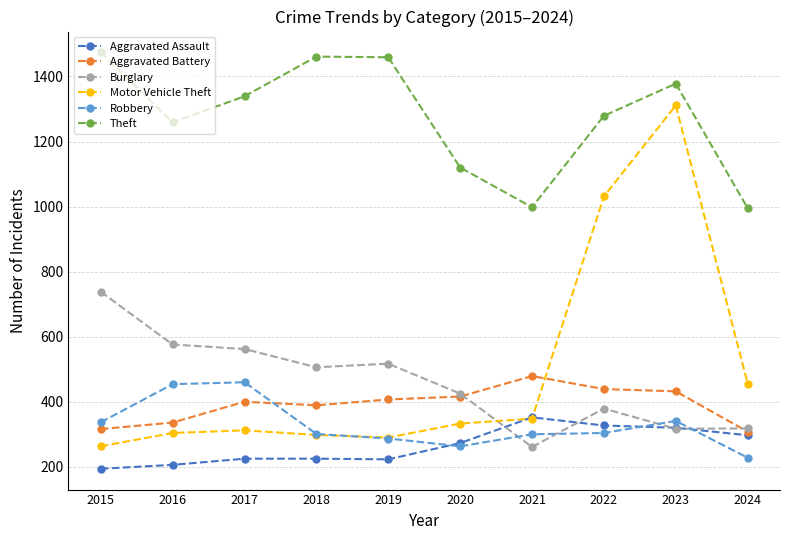

What is the lowest value of the Aggravated Battery series?

308